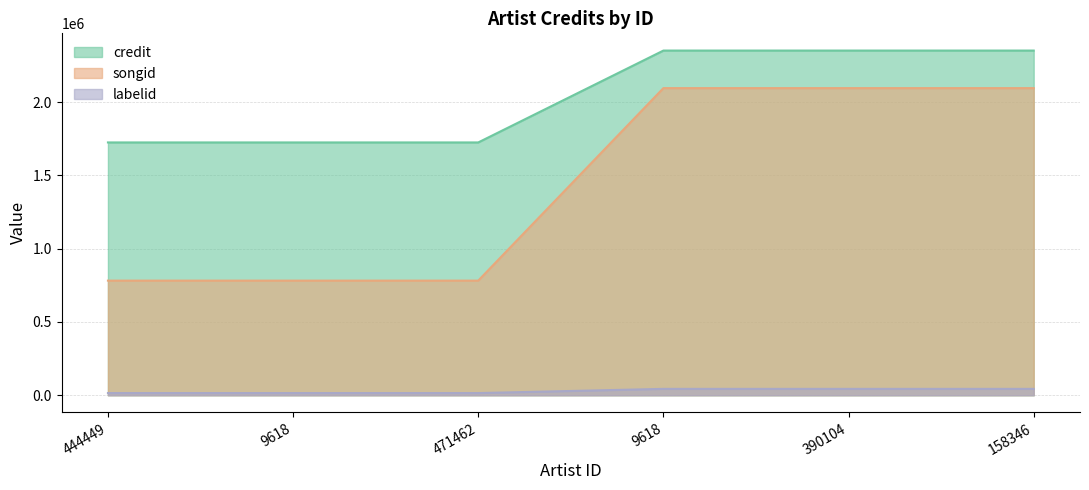

Which label corresponds to the largest value in the chart?

9618